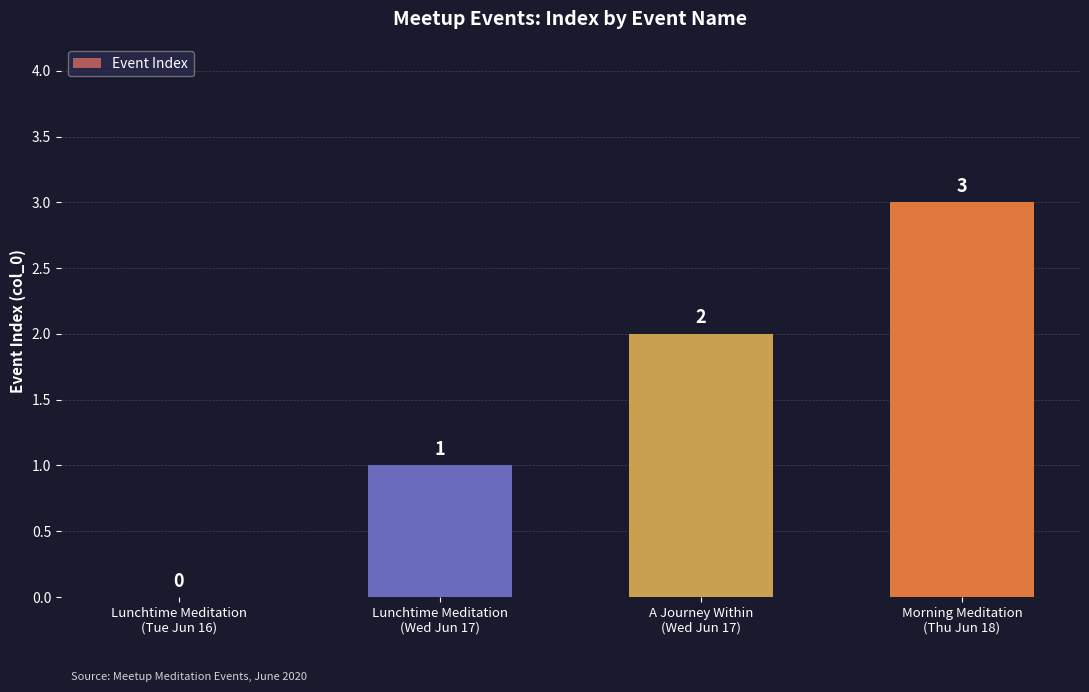

What is the difference between the values at Morning Meditation
(Thu Jun 18) and Lunchtime Meditation
(Wed Jun 17)?

2